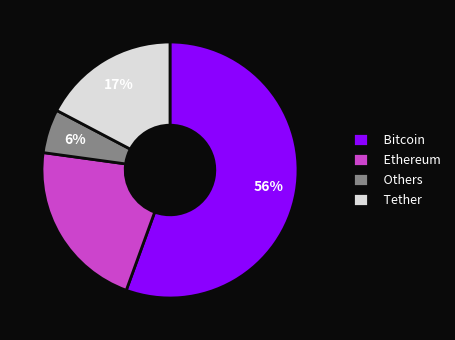

The Bitcoin slice represents 45% of the pie. True or false?

False